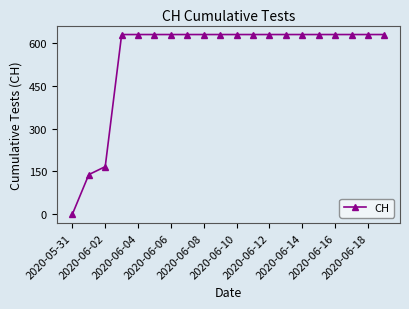

Does the chart have visible grid lines?

No